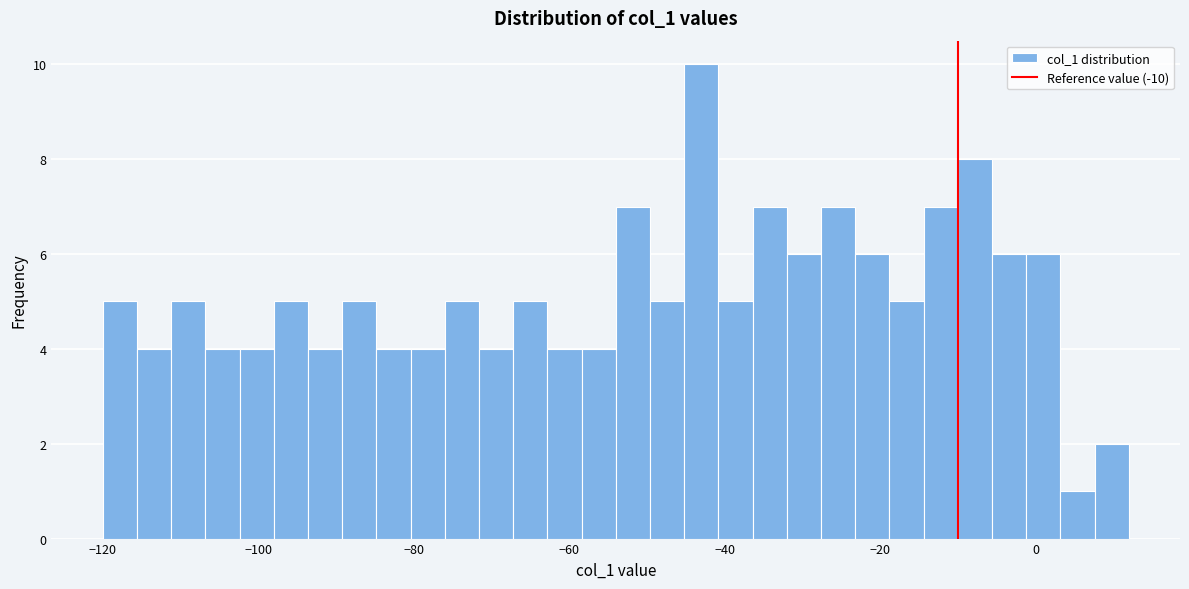

Around what value on the x-axis is the tallest bar? Give the approximate position of its centre, as read against the axis.

-42